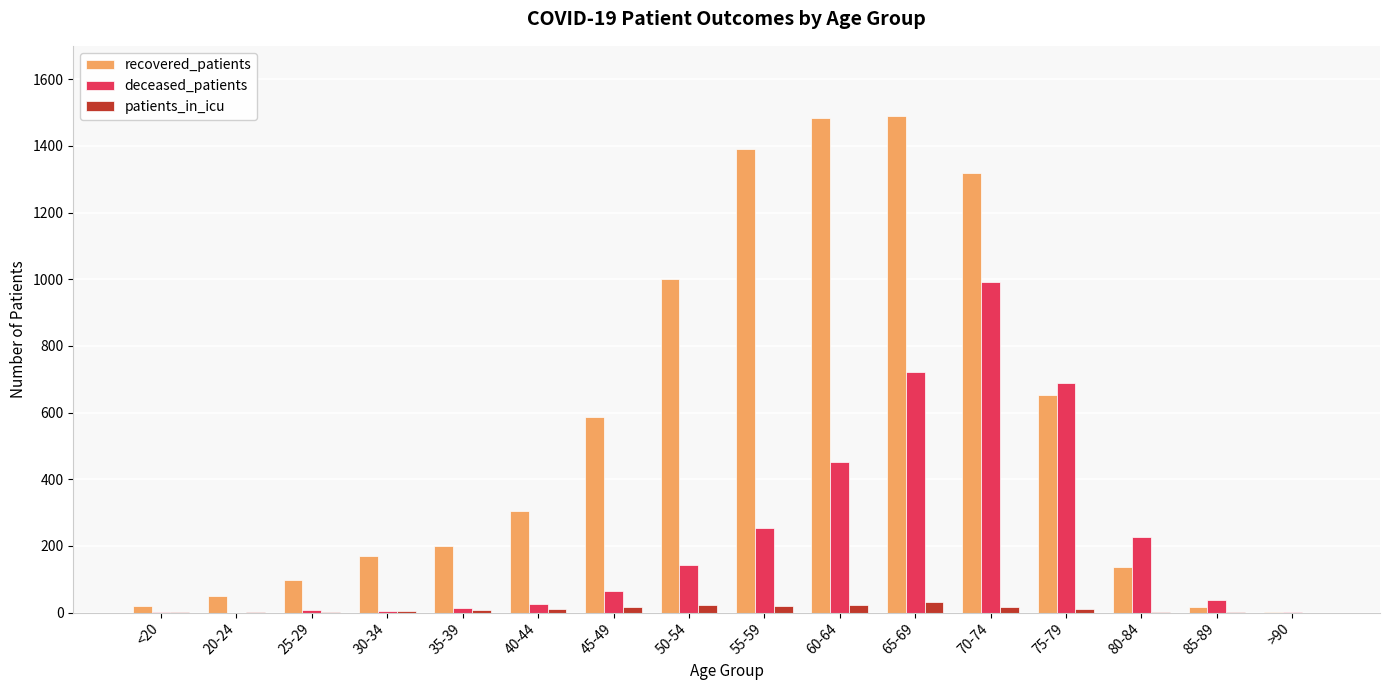

True or false: recovered_patients has a value of 1320 at 70-74.

True